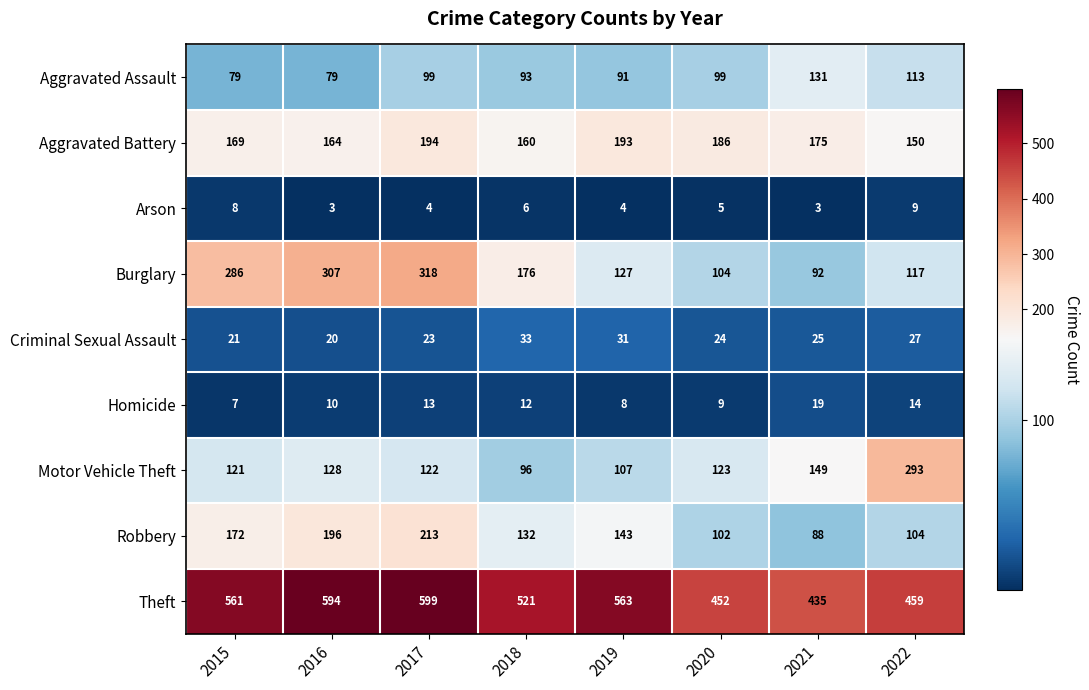

What value does the Arson series have at 2016?

3